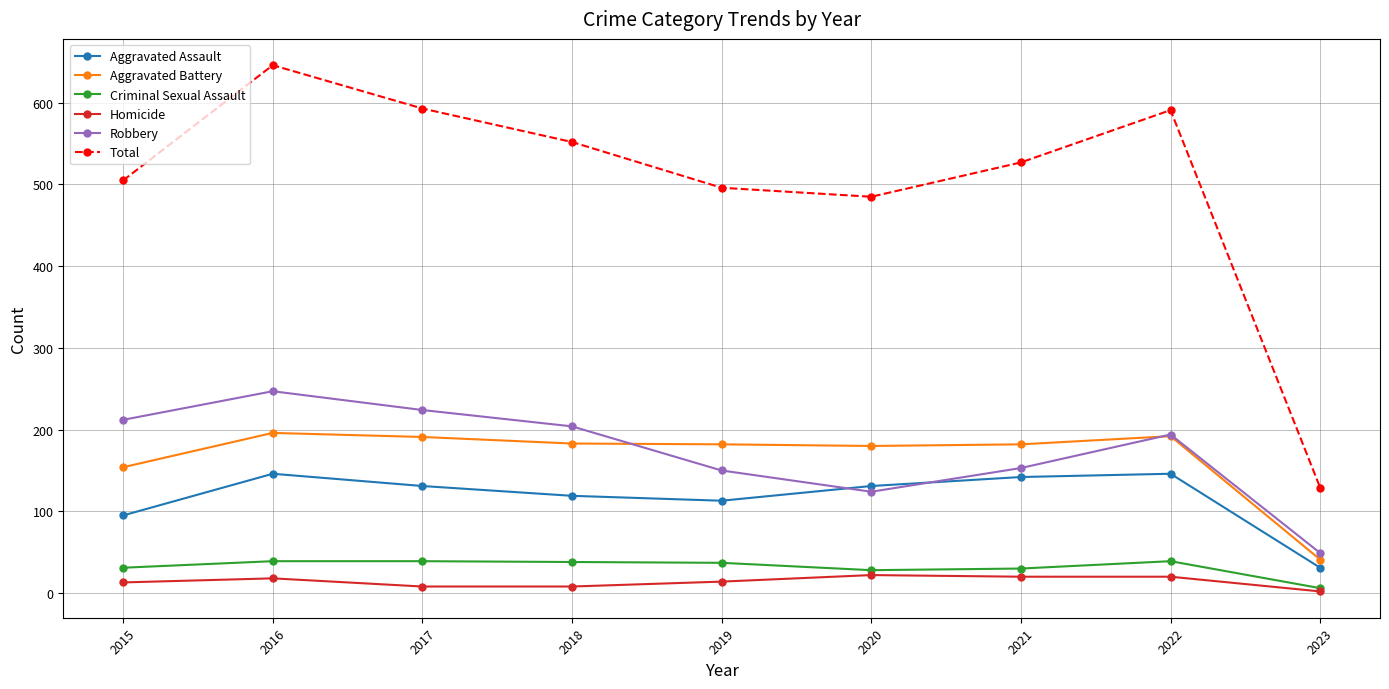

What is the average value of the Robbery series?

173